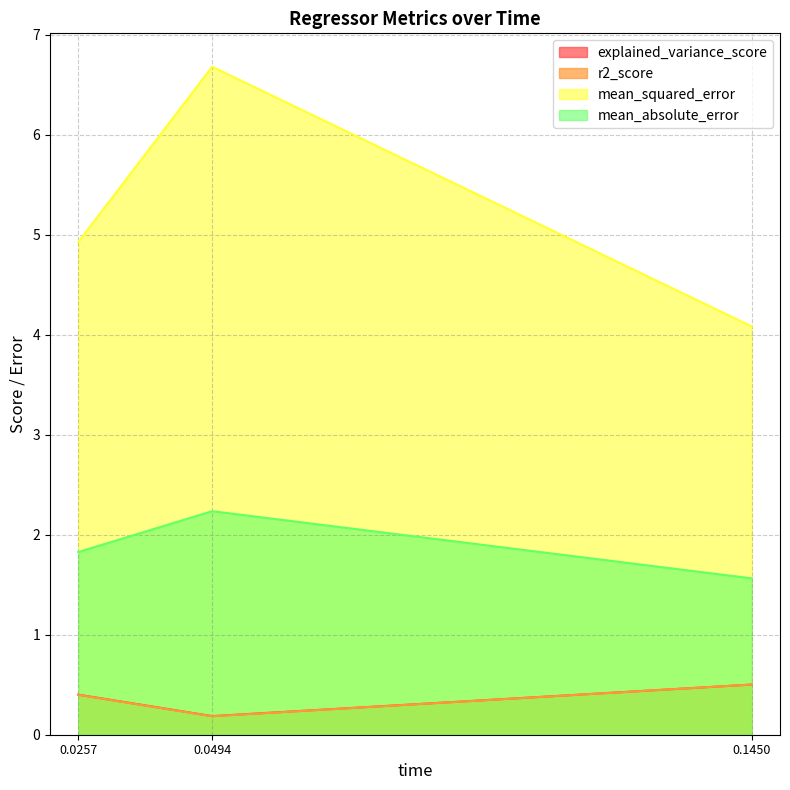

The r2_score series shows 0.1 at 0.0494. True or false?

False